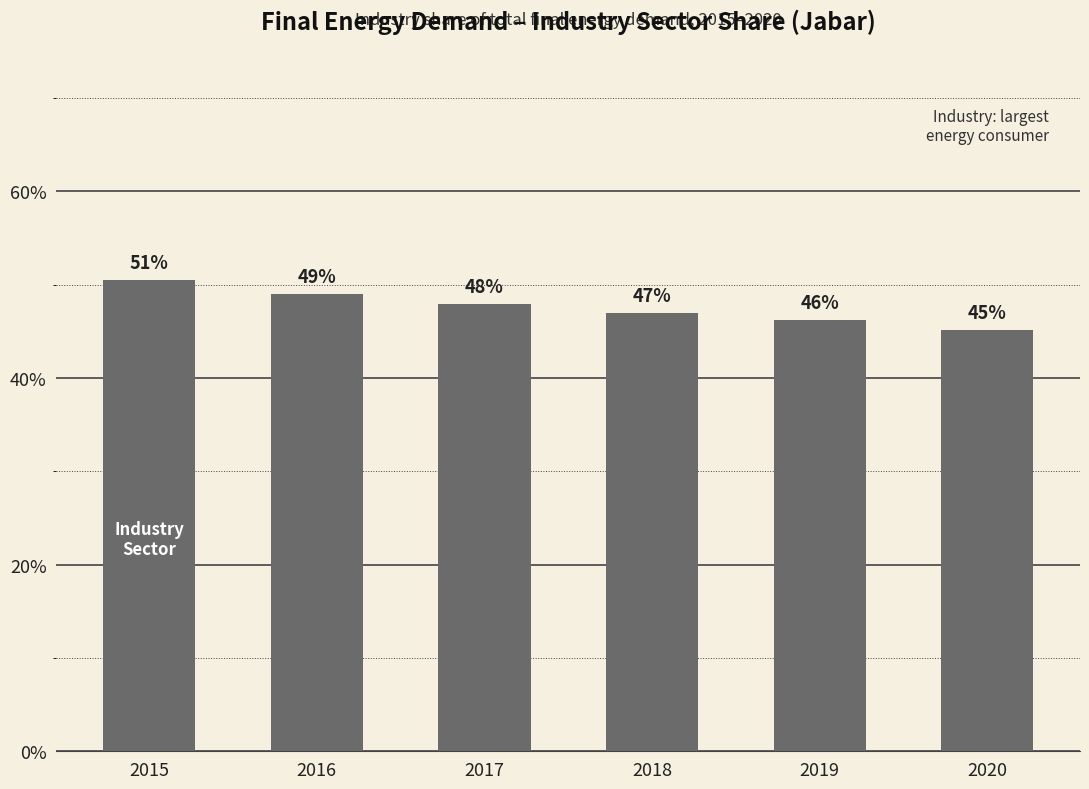

The value at 2018 is 47.0. True or false?

True